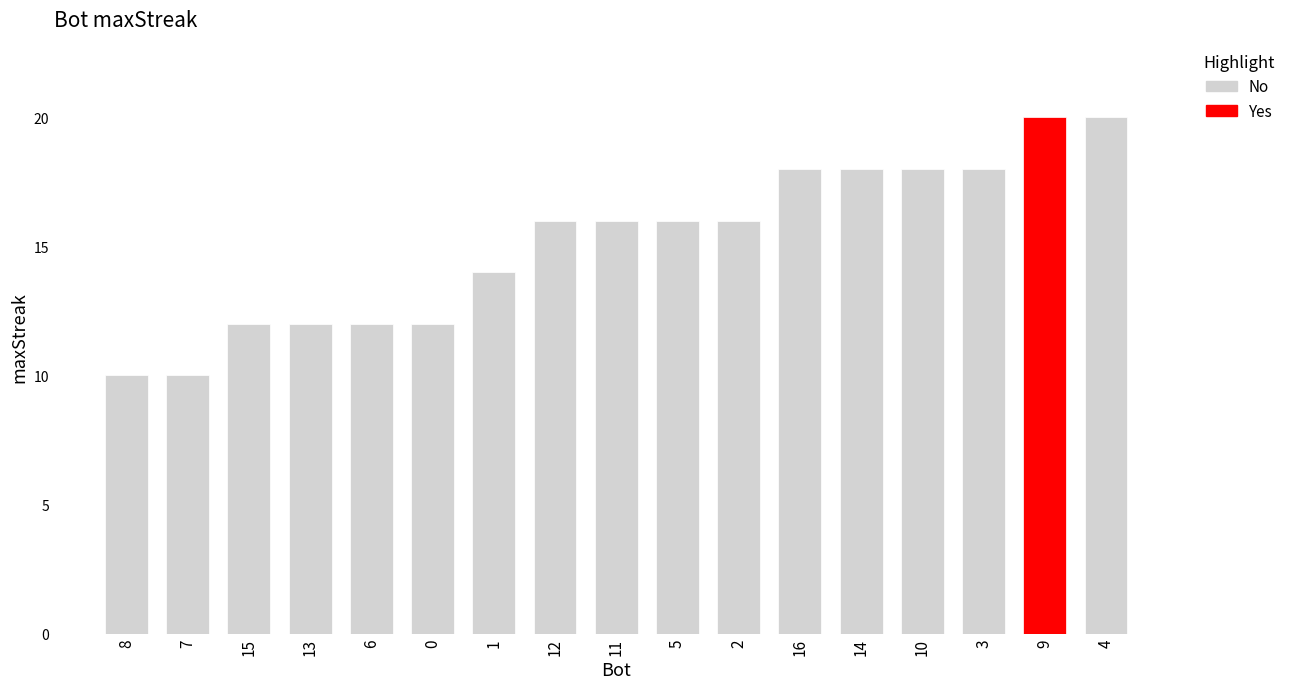

List the labels in order of value, largest first.

9, 4, 16, 14, 10, 3, 12, 11, 5, 2, 1, 15, 13, 6, 0, 8, 7